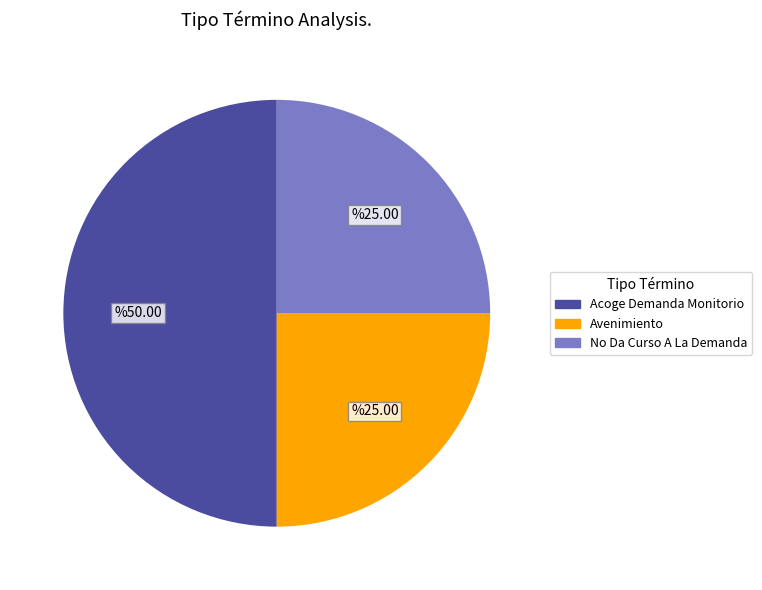

What is the ratio of the value at Avenimiento to the value at Acoge Demanda Monitorio?

0.5